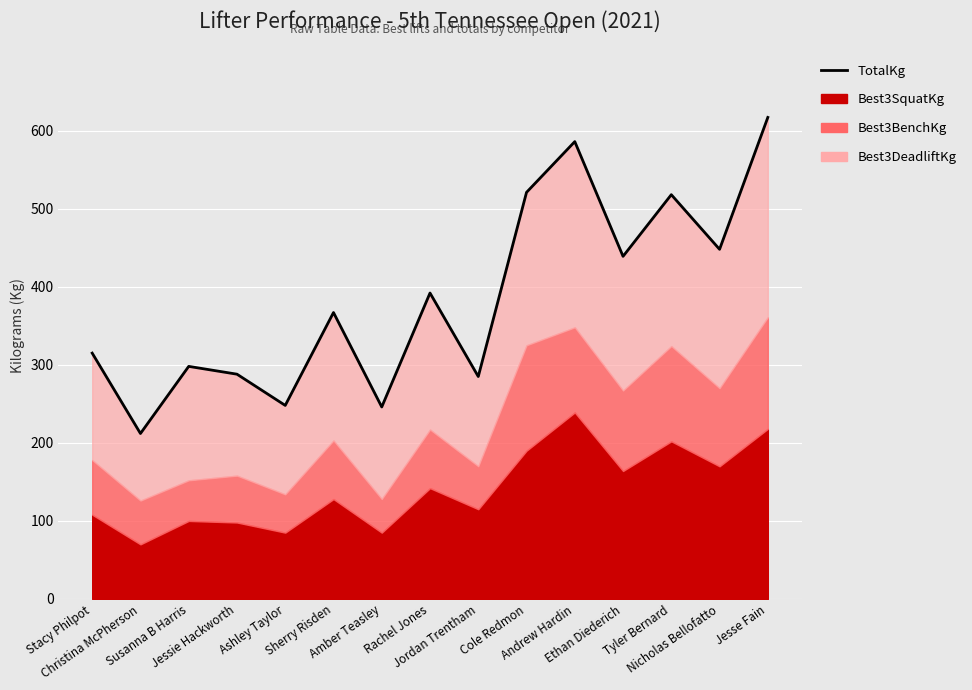

Reading right to left, what are all the values shown in this chart?

617	448	518	439	586	521	285	392	246	367	248	288	298	212	315